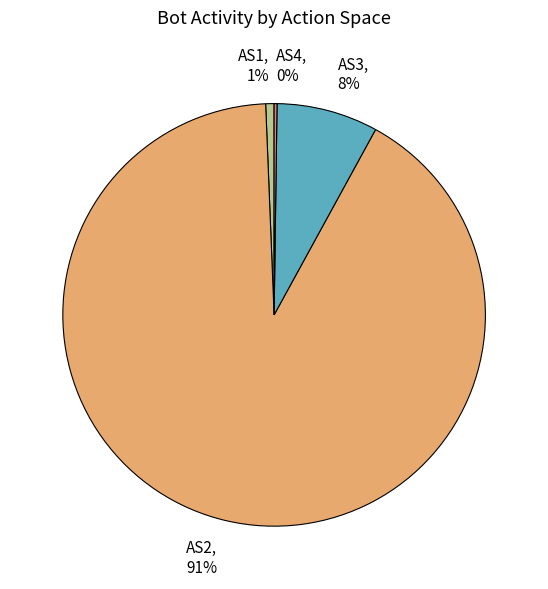

What is the largest slice in the pie chart?

AS2